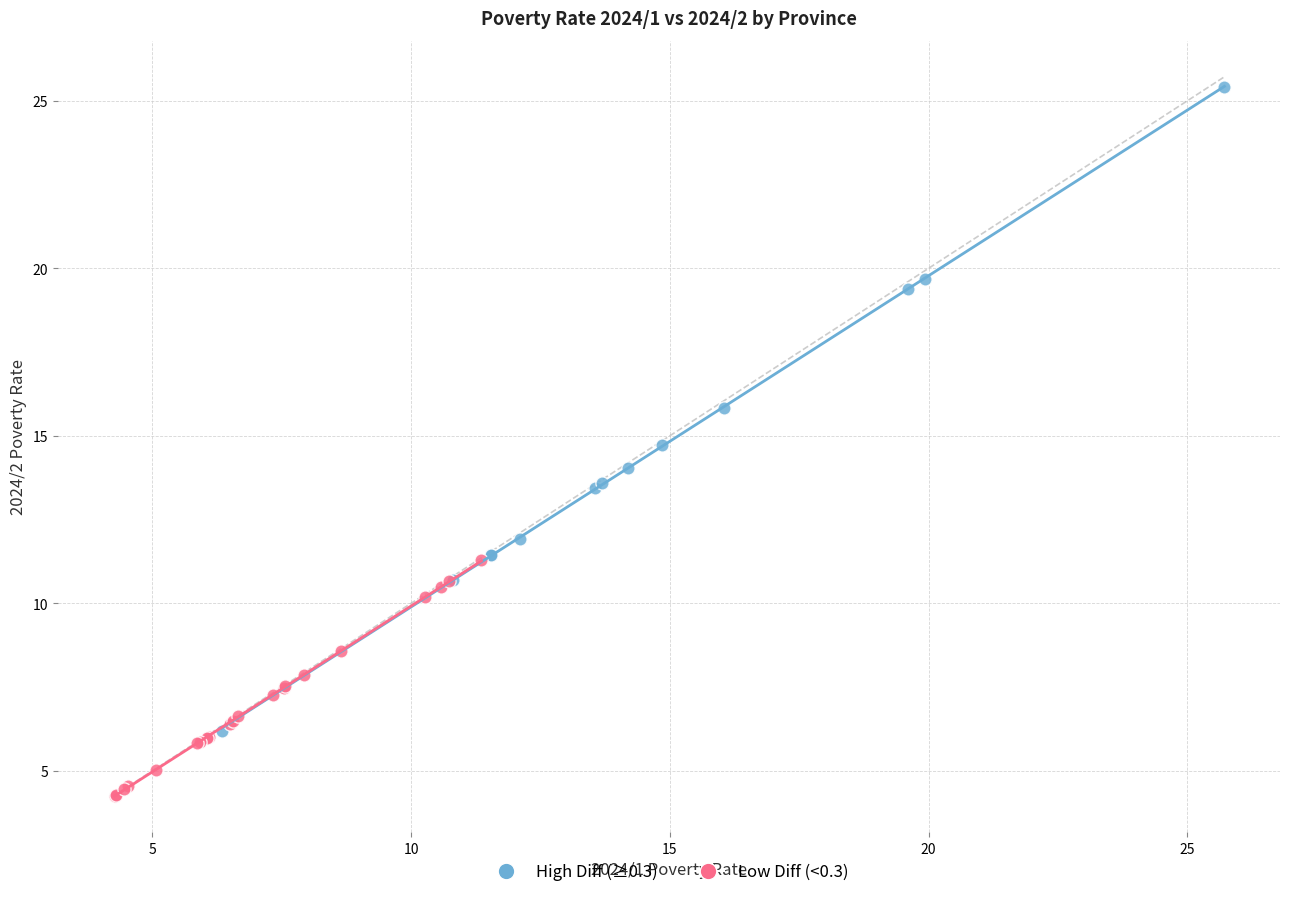

Which series reaches the minimum Y coordinate?

Low Diff (<0.3)